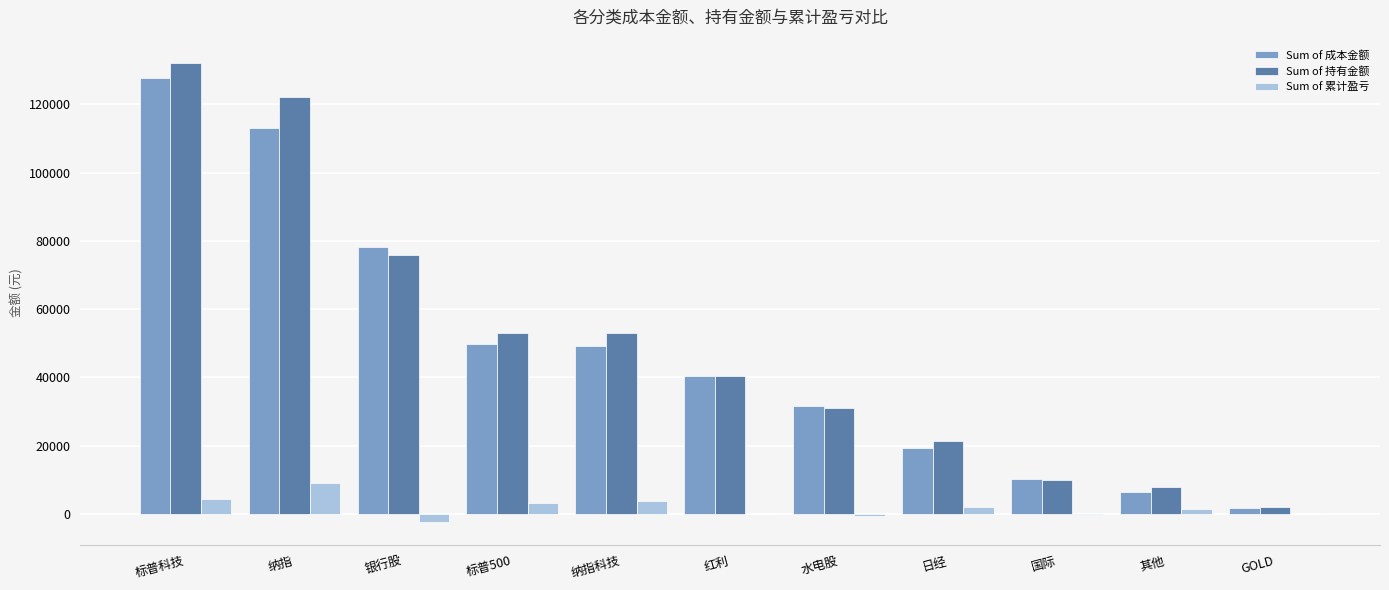

What is the total value across all series at 纳指科技?

106201.1